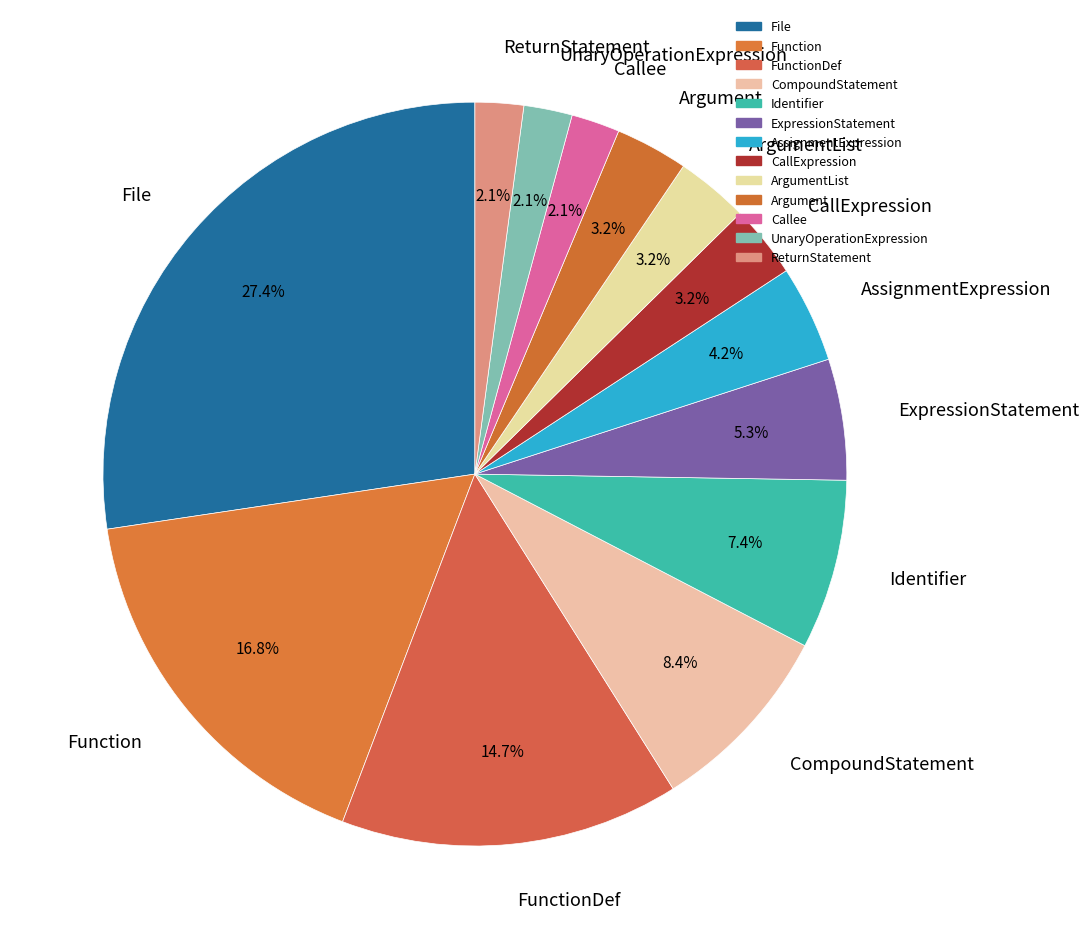

Which category has the biggest portion of the pie?

File